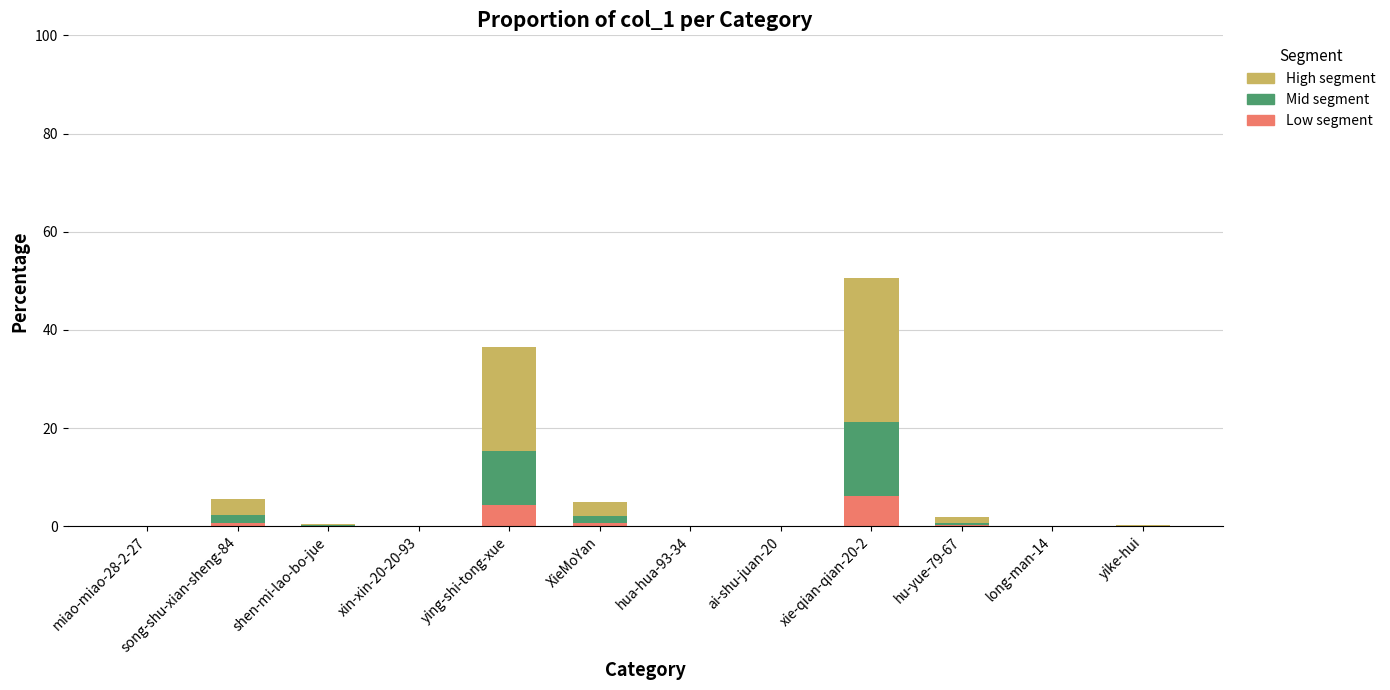

The Low segment series shows 0.0 at ai-shu-juan-20. True or false?

True